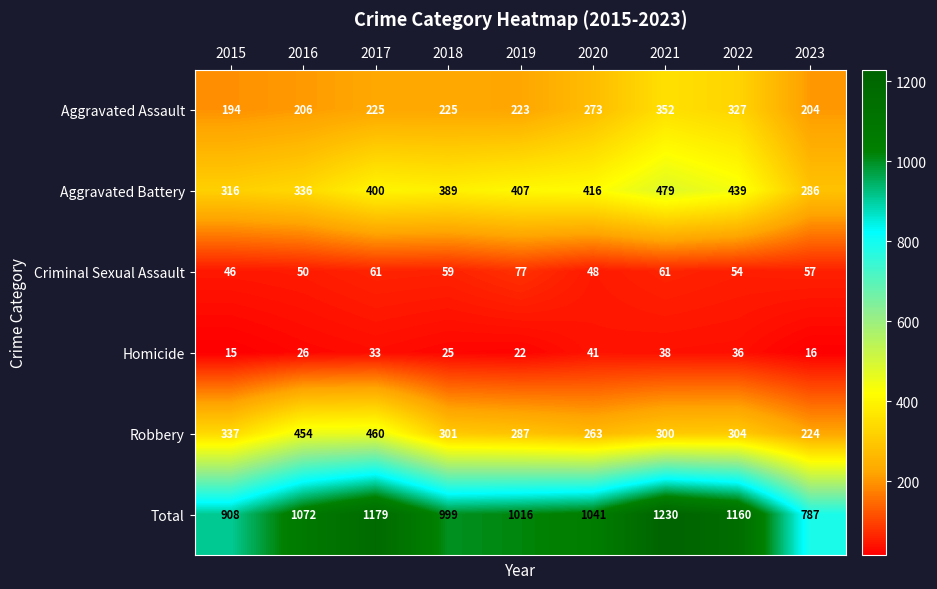

How many distinct data groups are displayed?

6